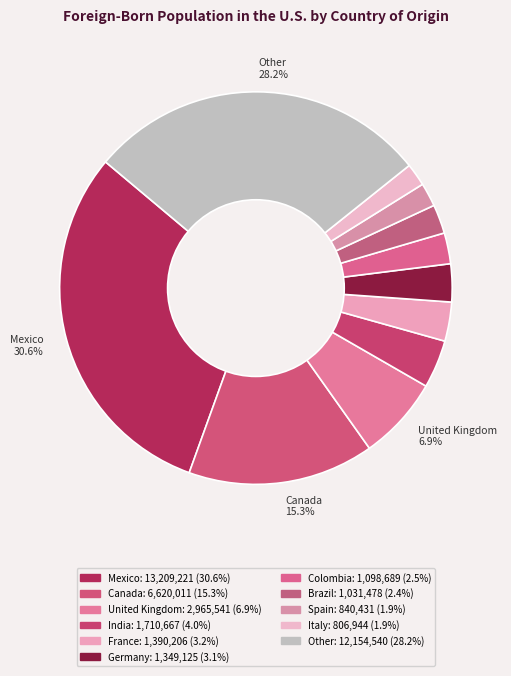

How many segments does this pie chart have?

11